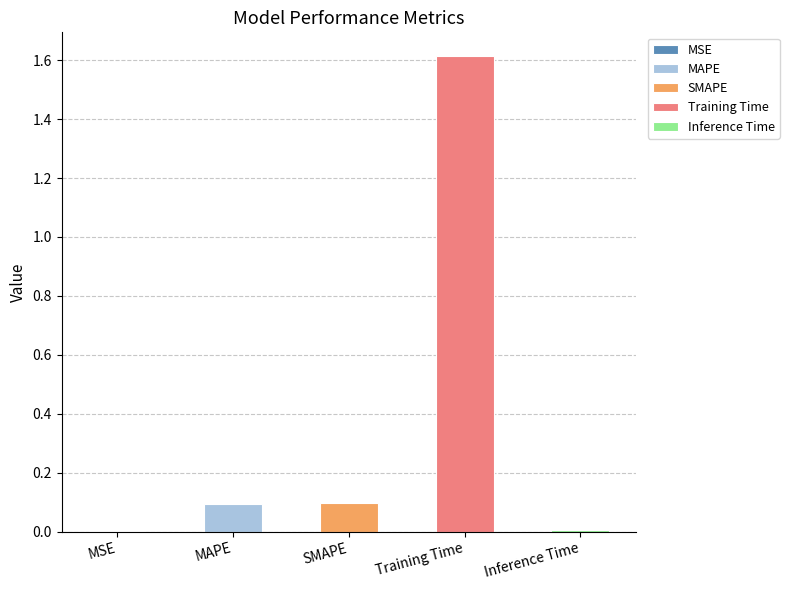

List the labels in order of value, largest first.

Training Time, SMAPE, MAPE, Inference Time, MSE